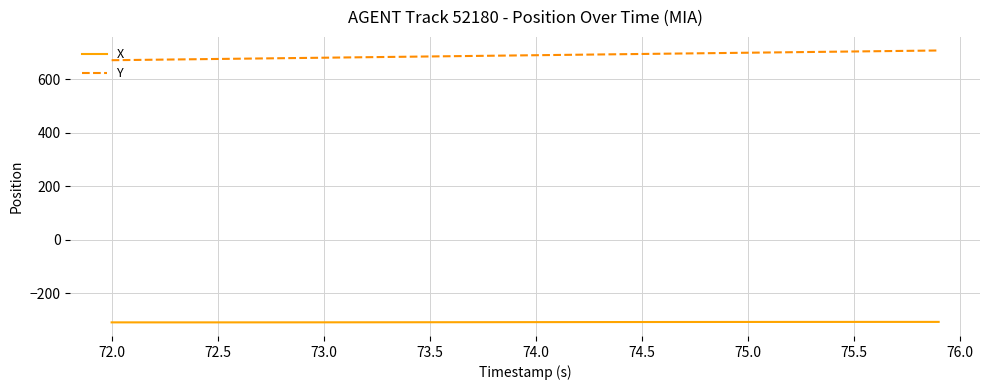

True or false: Y and X intersect in this chart.

False